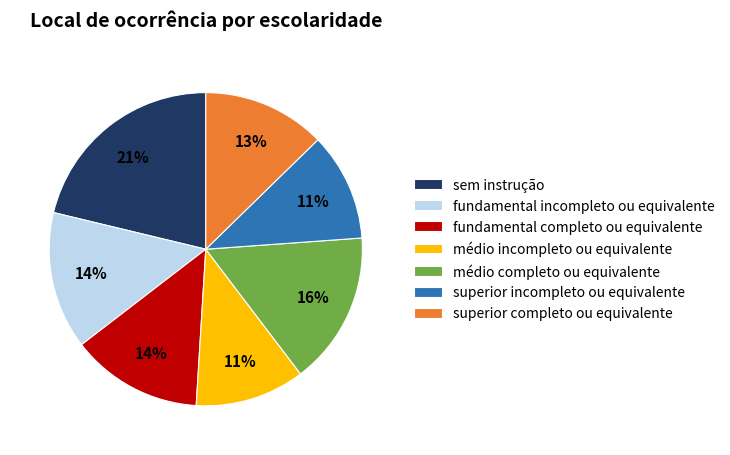

Between sem instrução and médio completo ou equivalente, which is larger?

sem instrução